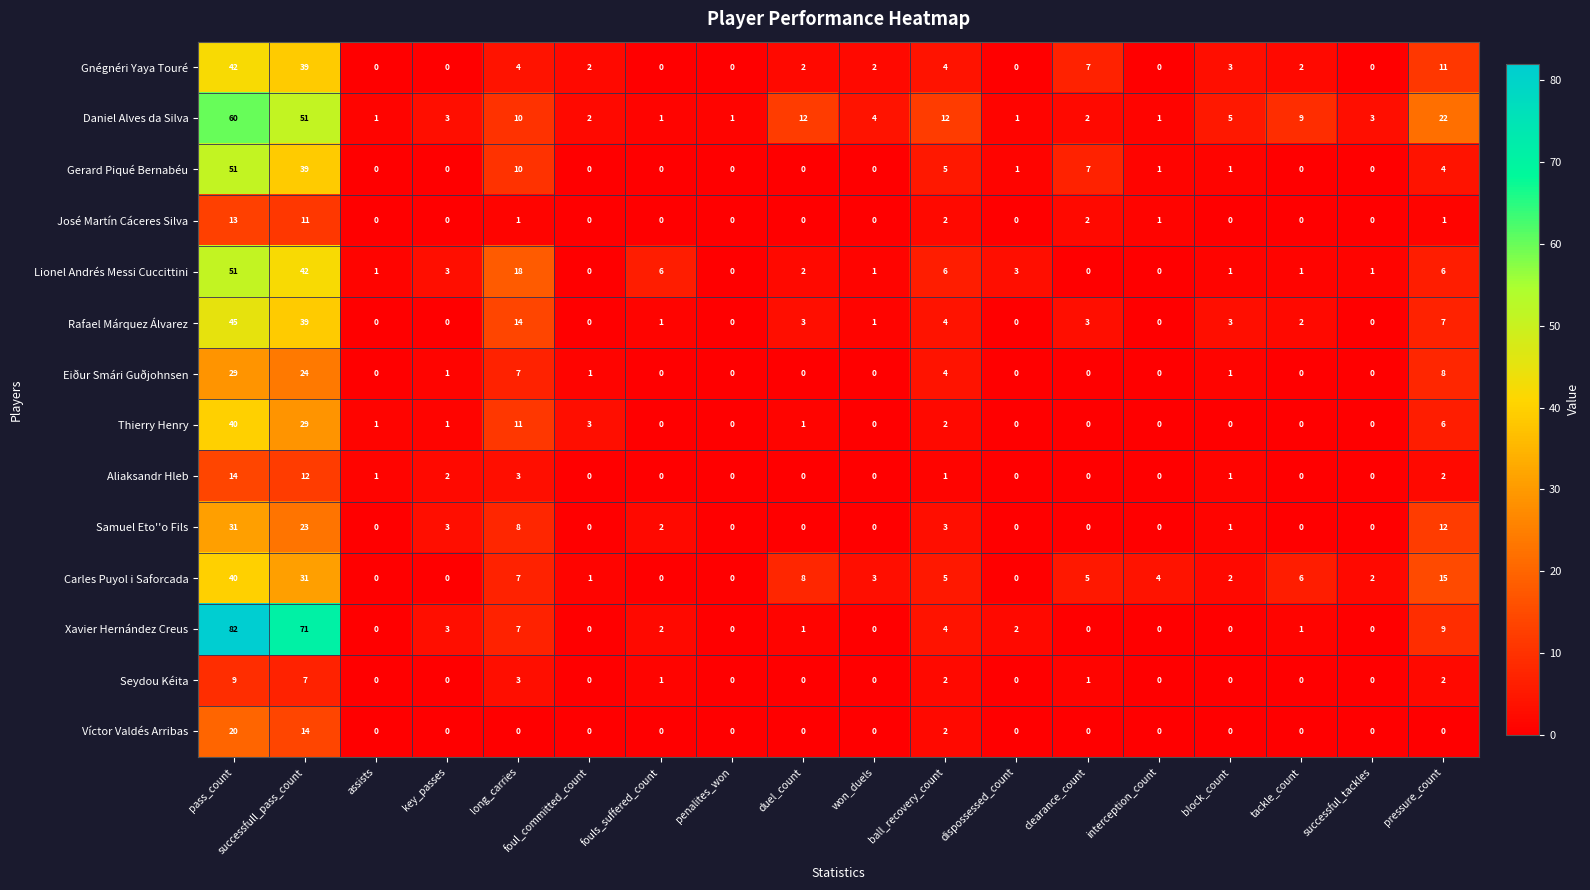

What is the difference between the maximum and minimum values in the Eiður Smári Guðjohnsen series?

29